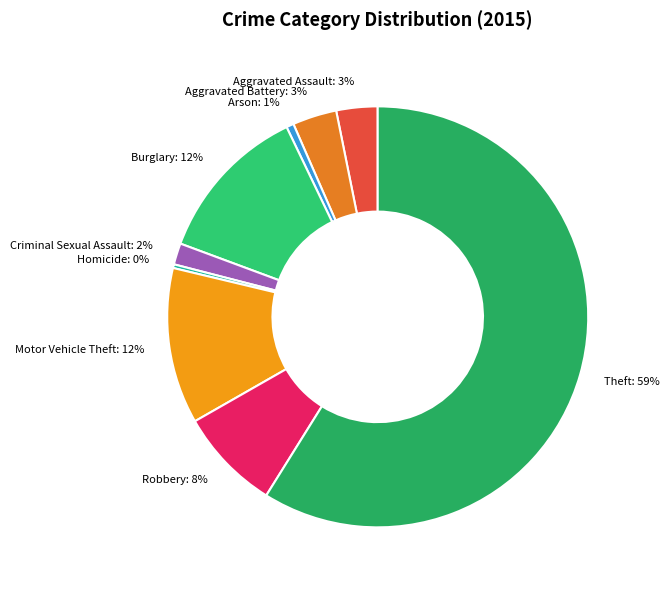

Does Robbery represent more than half of the total?

No